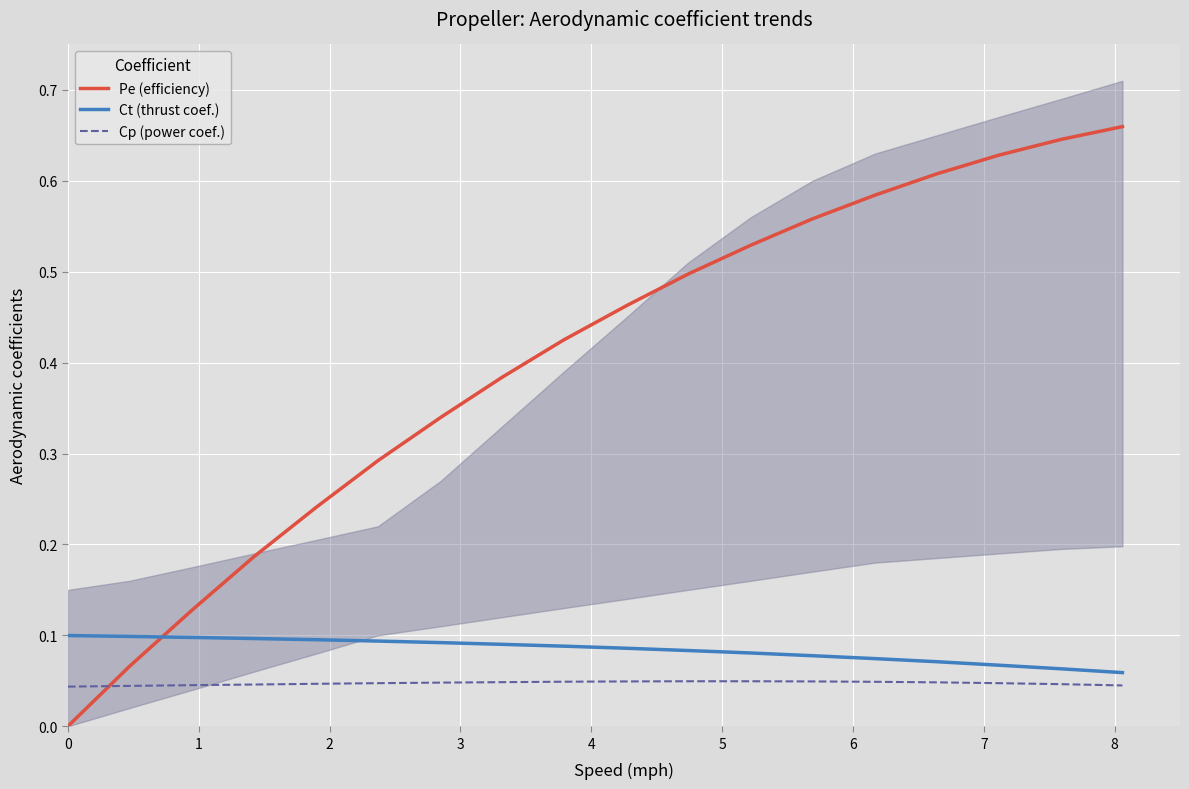

How many intersections are there between Pe (efficiency) and Ct (thrust coef.)?

1